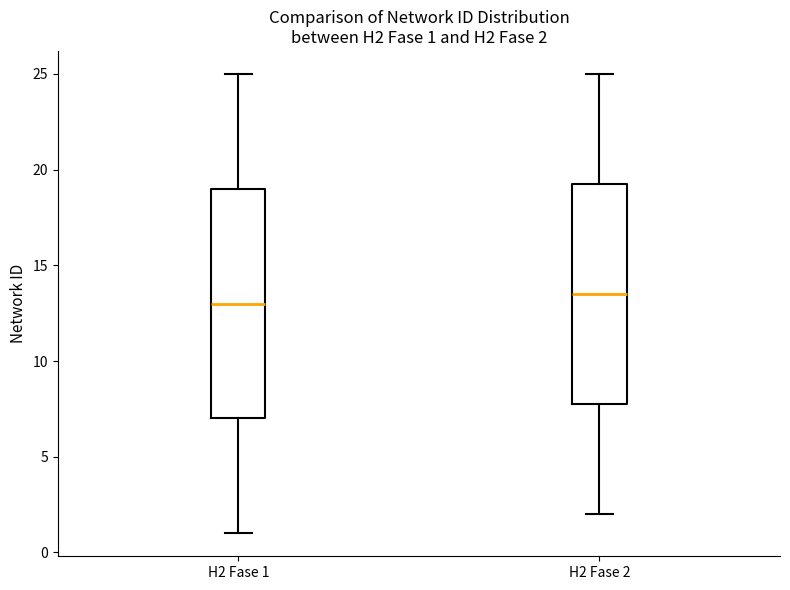

Comparing the boxes themselves (not the whiskers), which one is the tallest?

H2 Fase 1